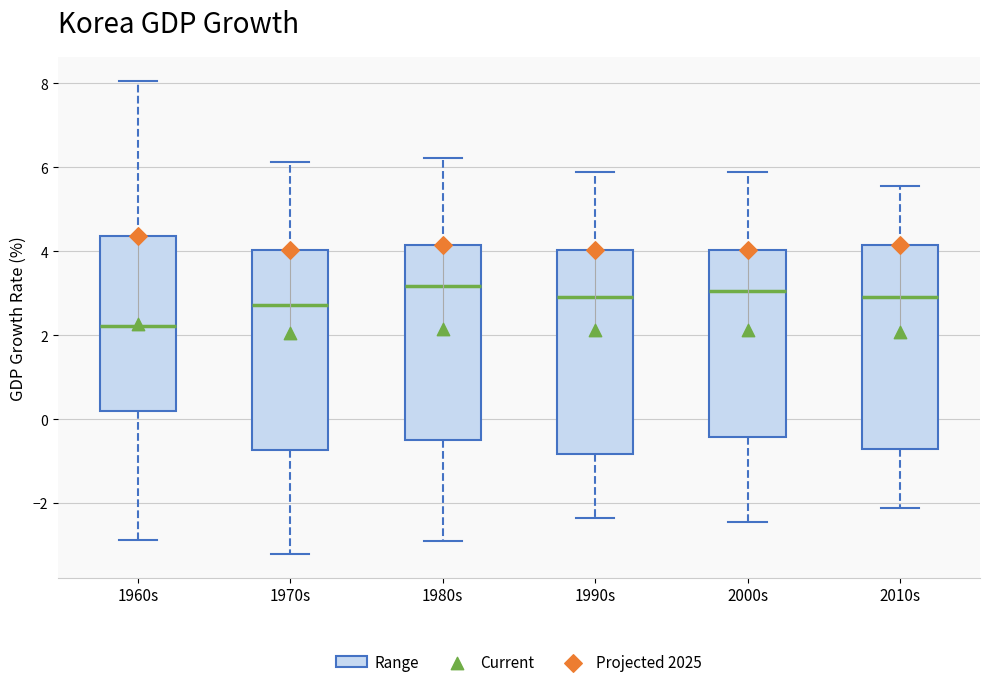

Reading left to right, read every box against the y-axis: the position of its median line, the range the box covers, and the ends of its whiskers. The values are not printed on the chart, so give them approximately, as read against the axis.

1960s: median 2.2, box 0.2 to 4.4, whiskers -2.8 to 8.0
1970s: median 2.8, box -0.8 to 4.0, whiskers -3.2 to 6.2
1980s: median 3.2, box -0.4 to 4.2, whiskers -2.8 to 6.2
1990s: median 3.0, box -0.8 to 4.0, whiskers -2.4 to 6.0
2000s: median 3.0, box -0.4 to 4.0, whiskers -2.4 to 6.0
2010s: median 3.0, box -0.8 to 4.2, whiskers -2.2 to 5.6